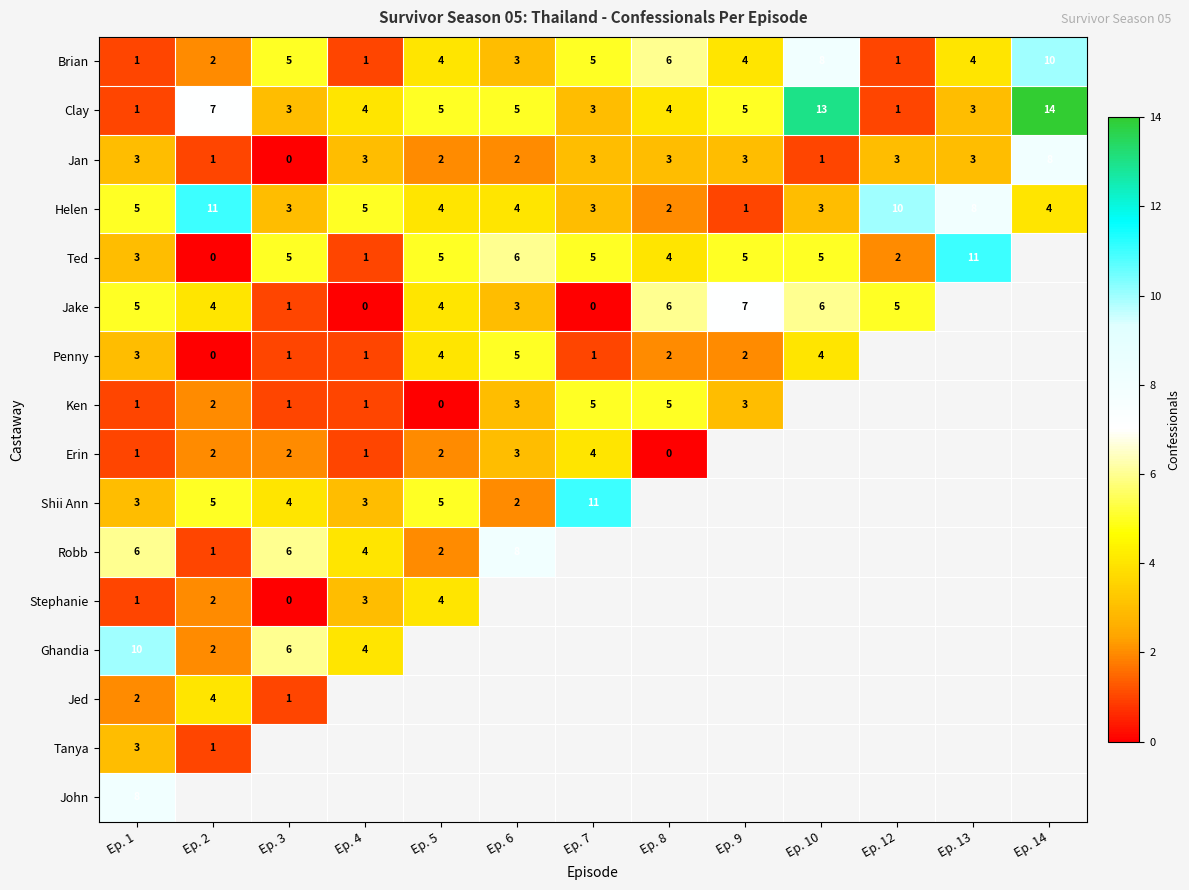

Which label corresponds to the largest value in the chart?

Ep. 14